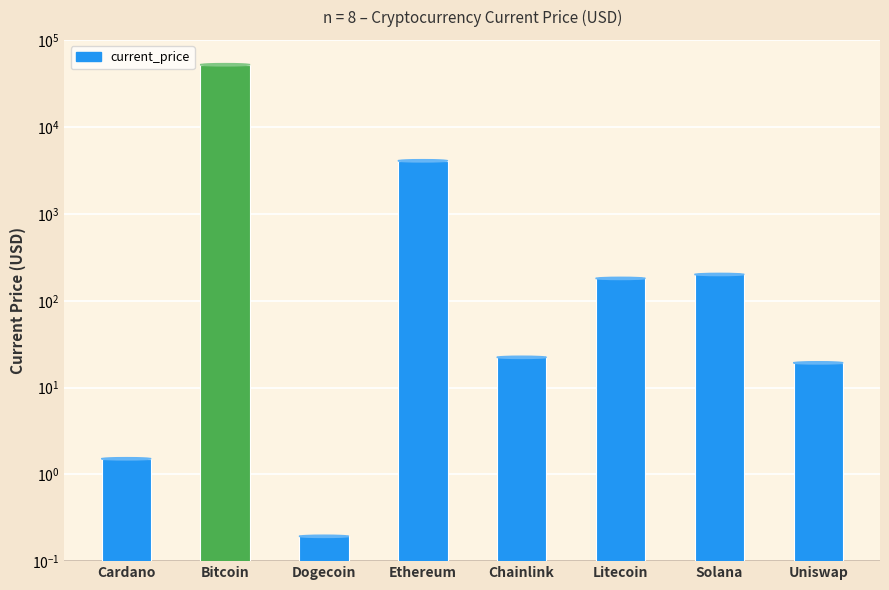

List the labels in order of value, largest first.

Bitcoin, Ethereum, Solana, Litecoin, Chainlink, Uniswap, Cardano, Dogecoin